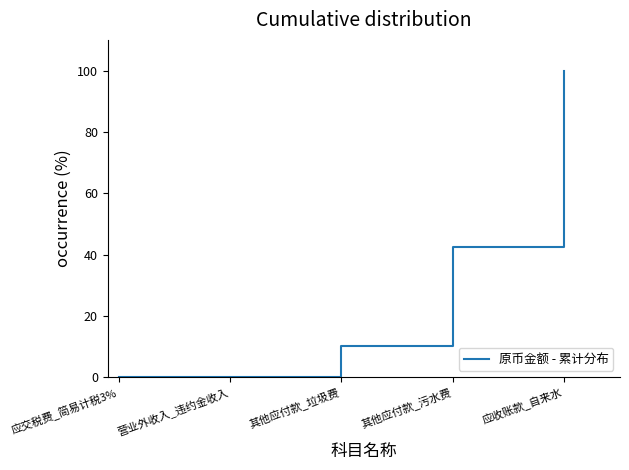

What is the approximate value at 其他应付款_垃圾费?

10.3